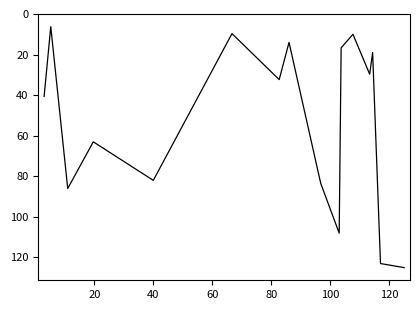

Count the number of categories in the chart.

16